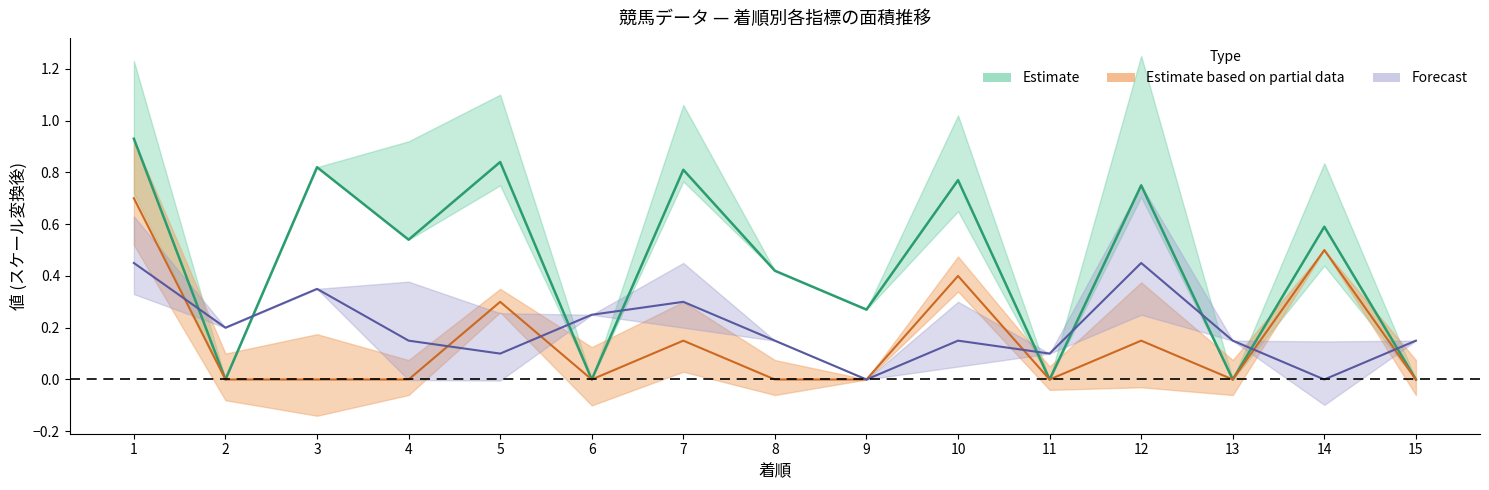

Which series has the largest range (max minus min)?

SA値